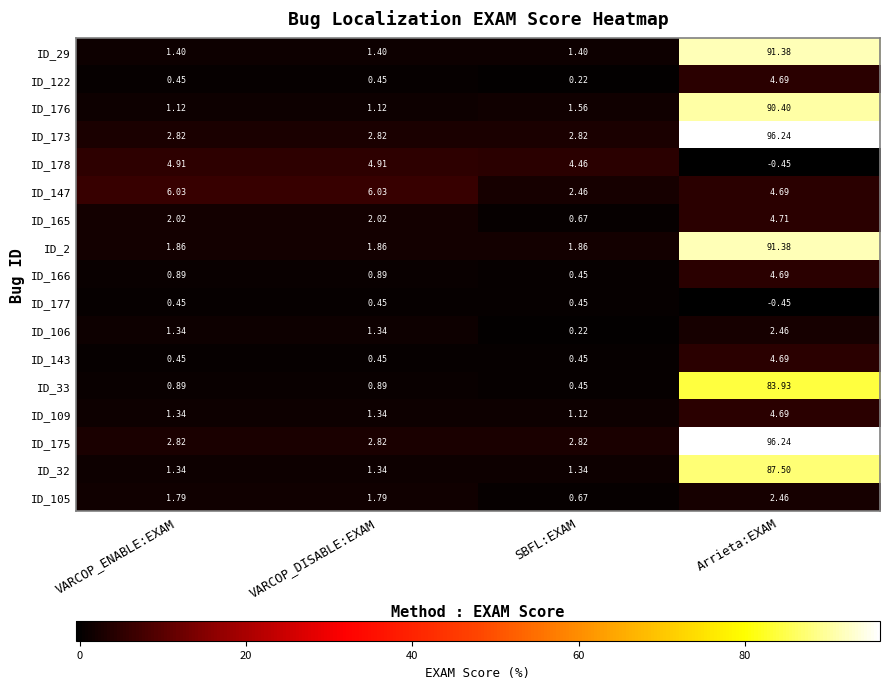

At which label does ID_105 reach its minimum?

SBFL:EXAM